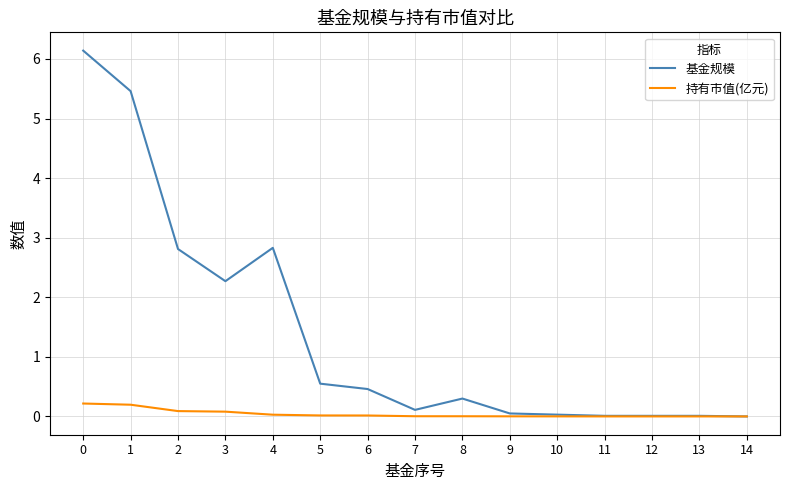

Is the value of 持有市值(亿元) at 0 greater than the value of 基金规模 at 5?

No